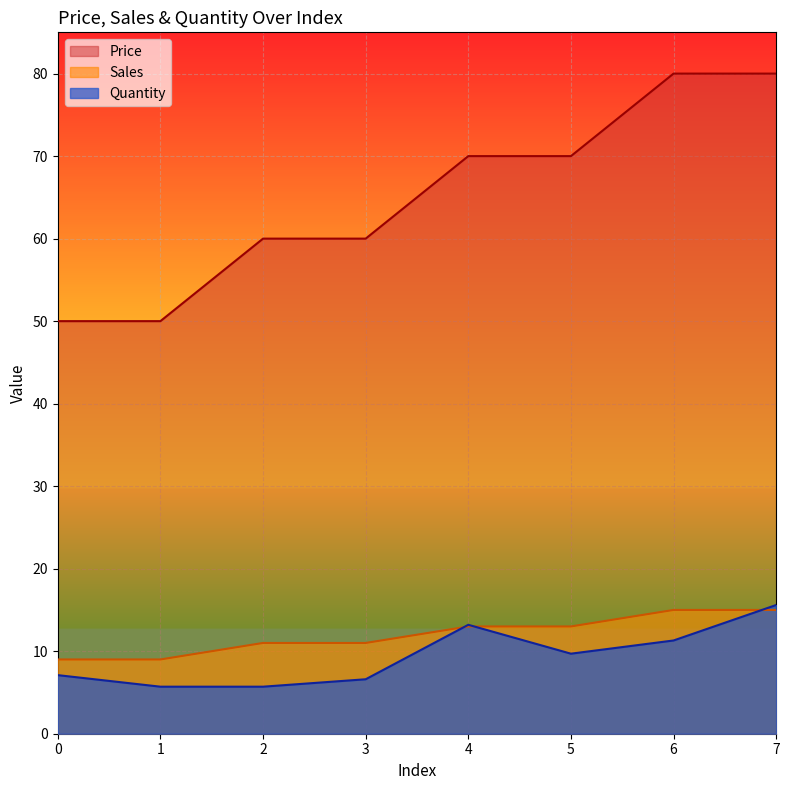

Reading left to right, transcribe all the data shown in this chart.

Quantity: 7.1	5.7	5.7	6.6	13.2	9.7	11.3	15.6
Price: 50.0	50.0	60.0	60.0	70.0	70.0	80.0	80.0
Sales: 9.0	9.0	11.0	11.0	13.0	13.0	15.0	15.0